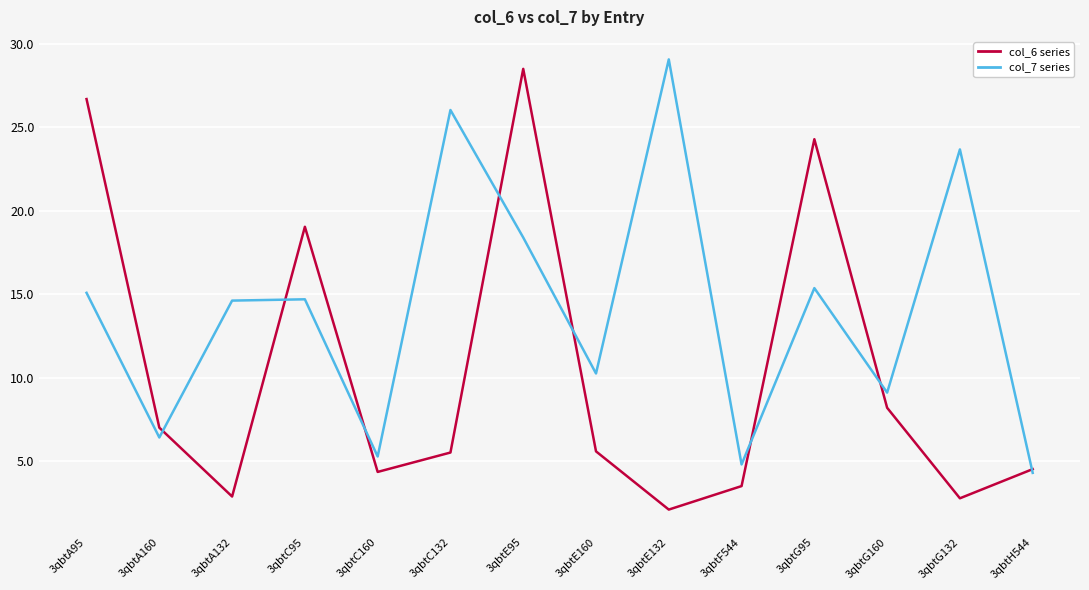

What is the minimum value shown in the chart?

2.1